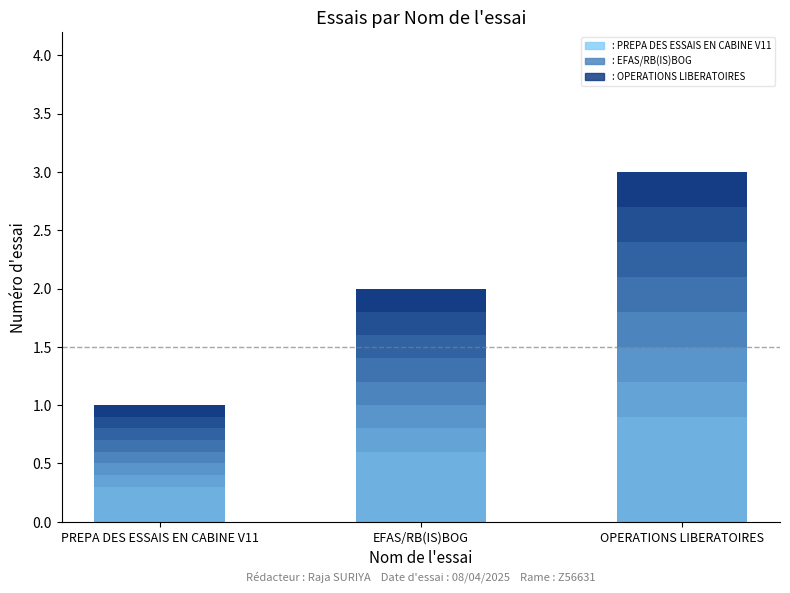

Is it true that the value at : OPERATIONS LIBERATOIRES is 3?

True